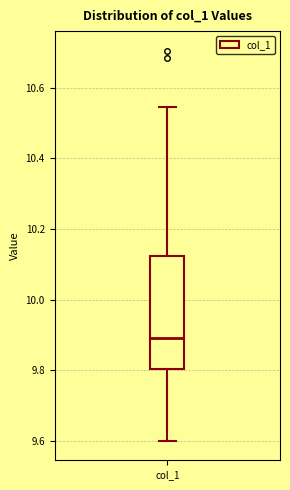

Where is the lower edge of the box for col_1 on the y-axis? The values are not printed on the chart, so give them approximately, as read against the axis.

9.80